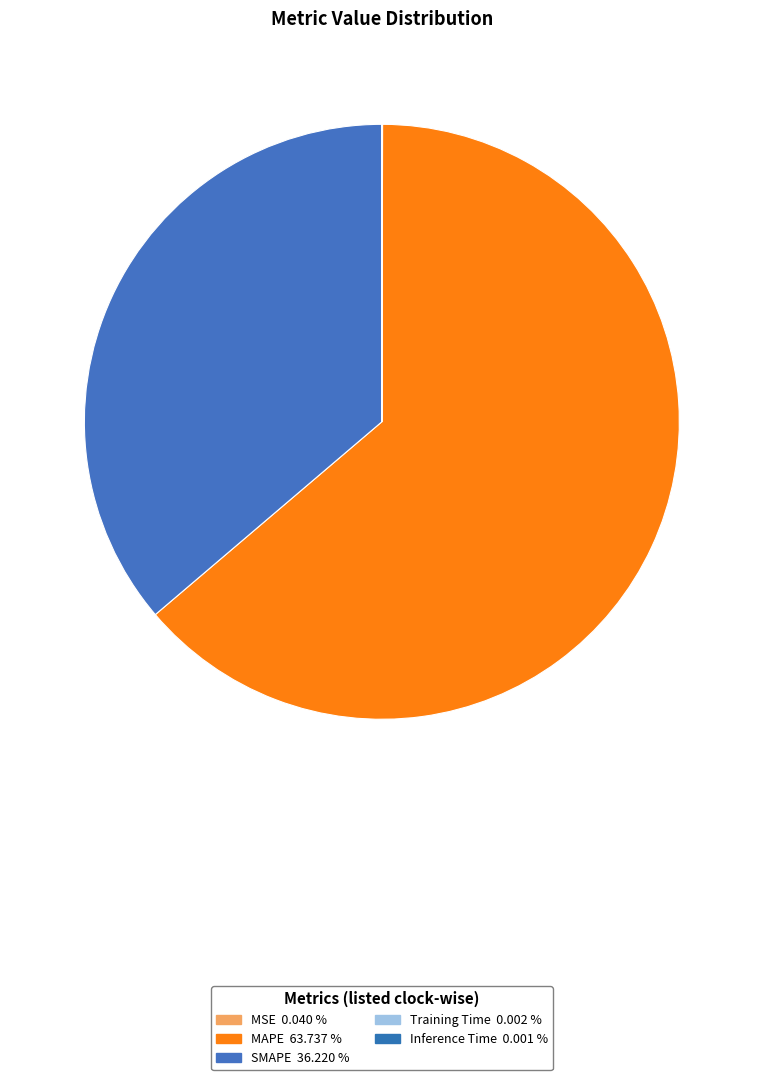

How many segments does this pie chart have?

5